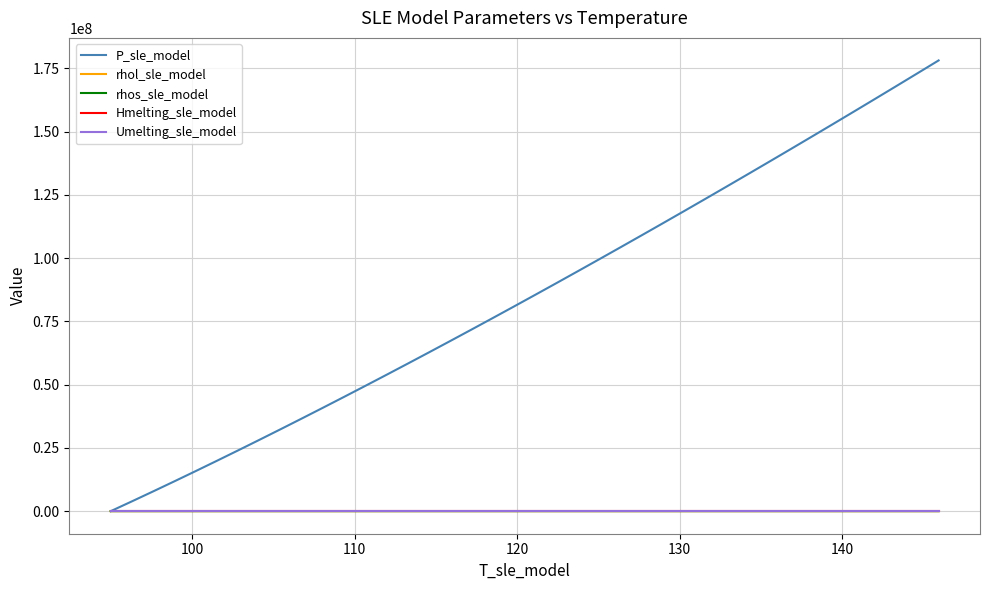

Which series has the largest total across all categories?

P_sle_model